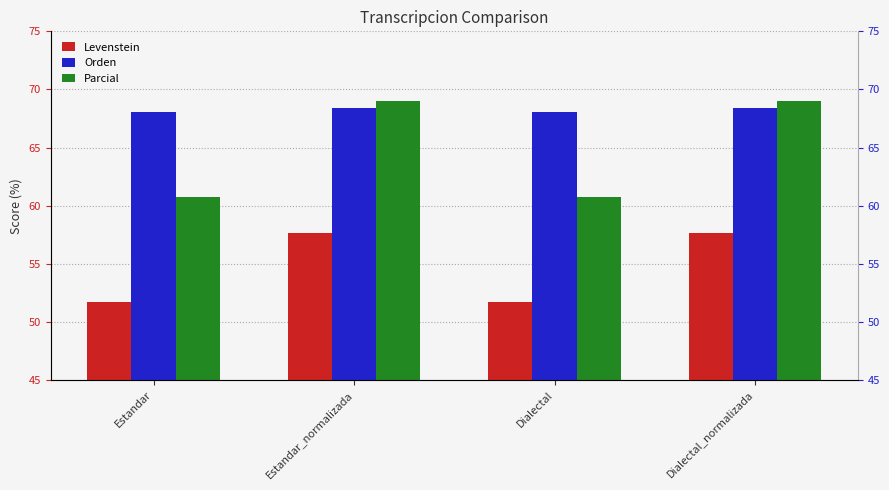

At which label does Parcial reach its minimum?

Estandar